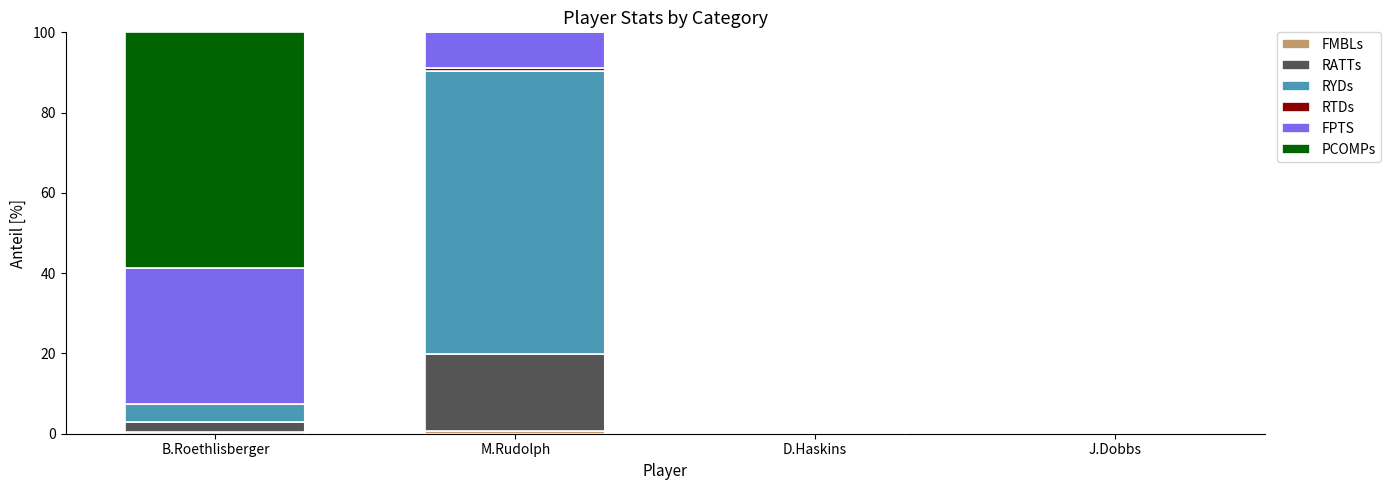

Are the bars horizontal?

No